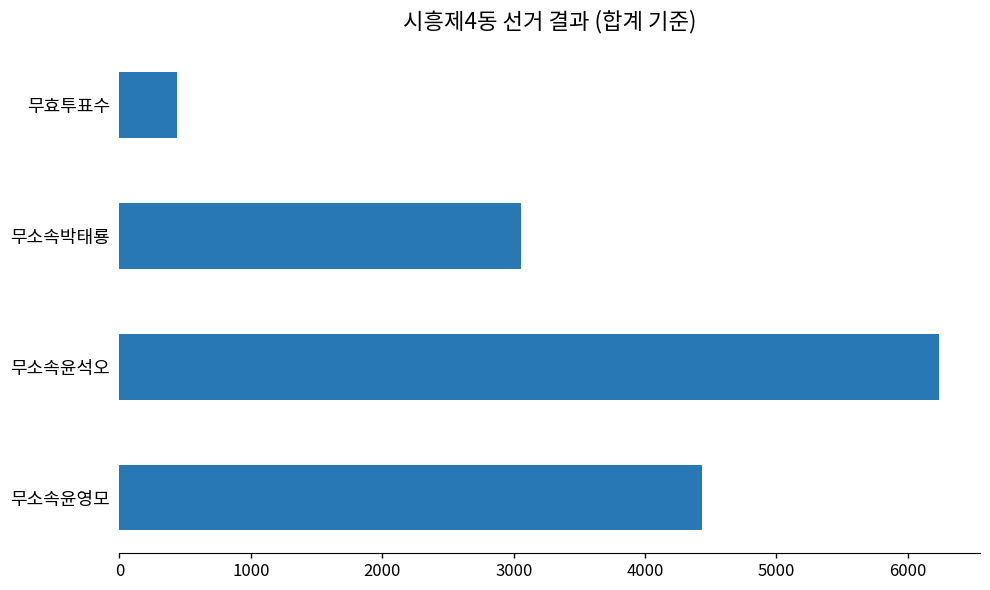

Rank the categories by value from highest to lowest.

무소속윤석오, 무소속윤영모, 무소속박태룡, 무효투표수